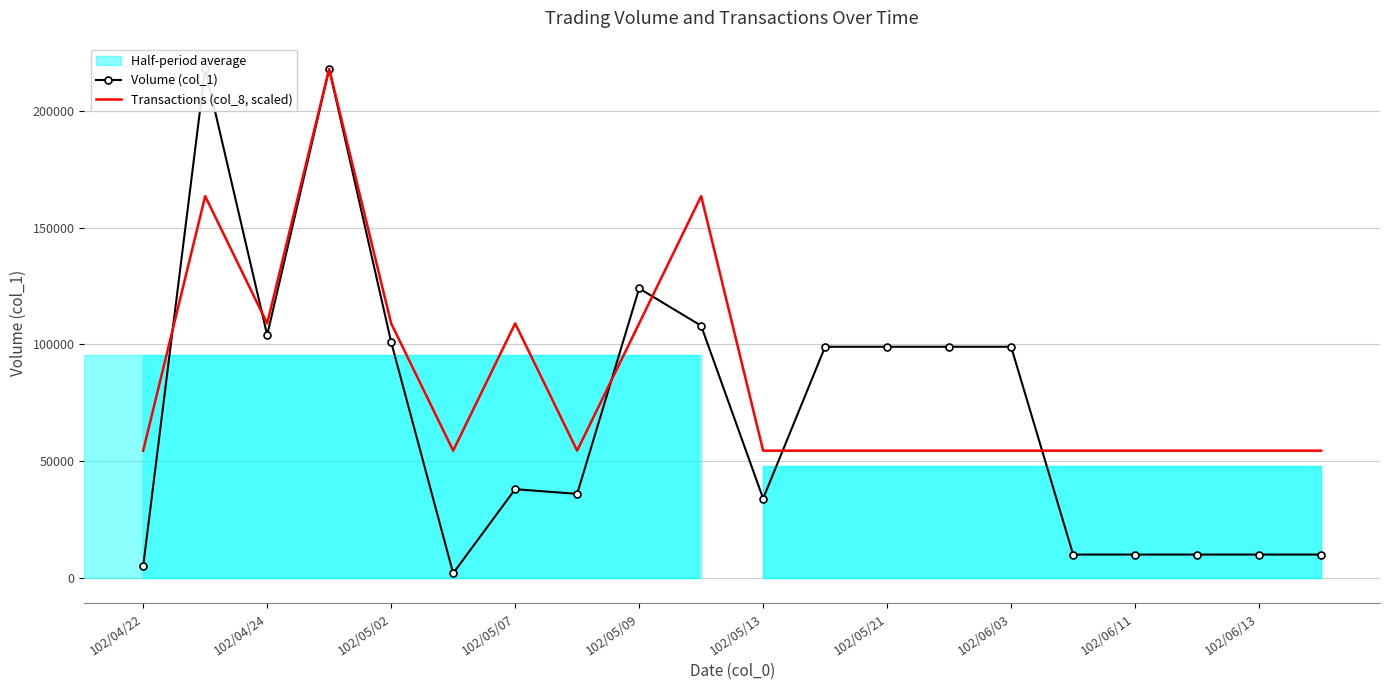

How many data points does each series have?

20